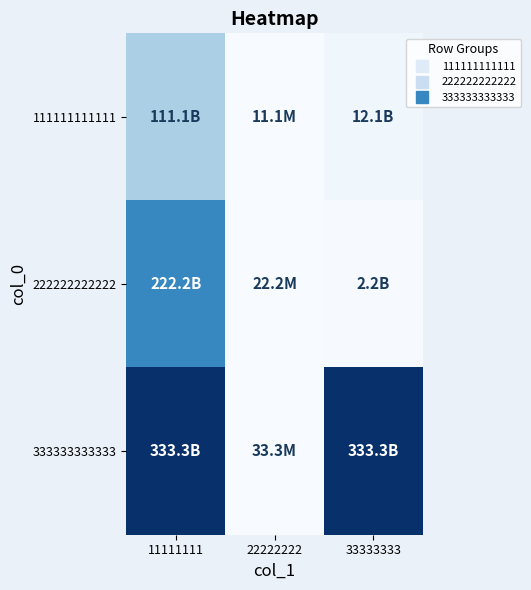

What is the greatest value displayed?

1.0